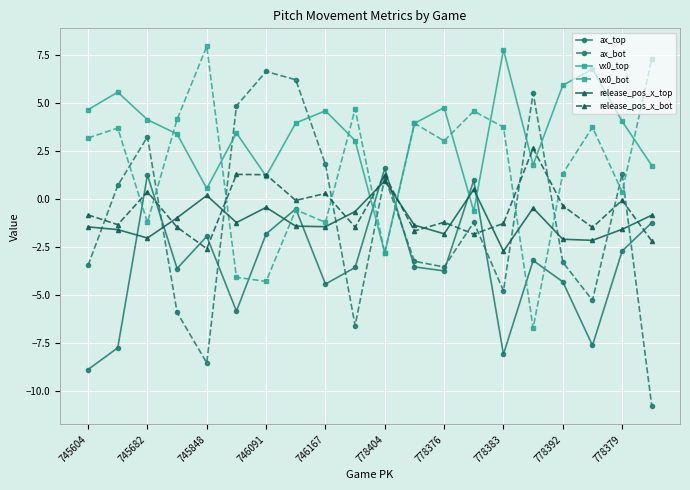

Which series has the widest spread of values?

ax_bot